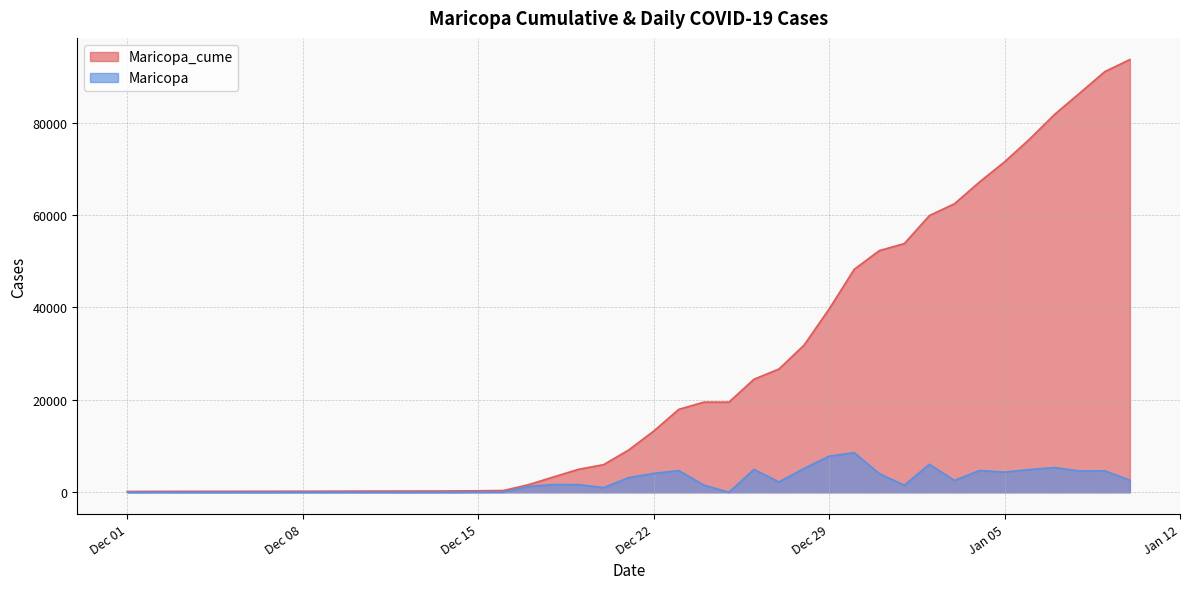

Which series changed the most between 2020-12-11 and 2021-01-07?

Maricopa_cume